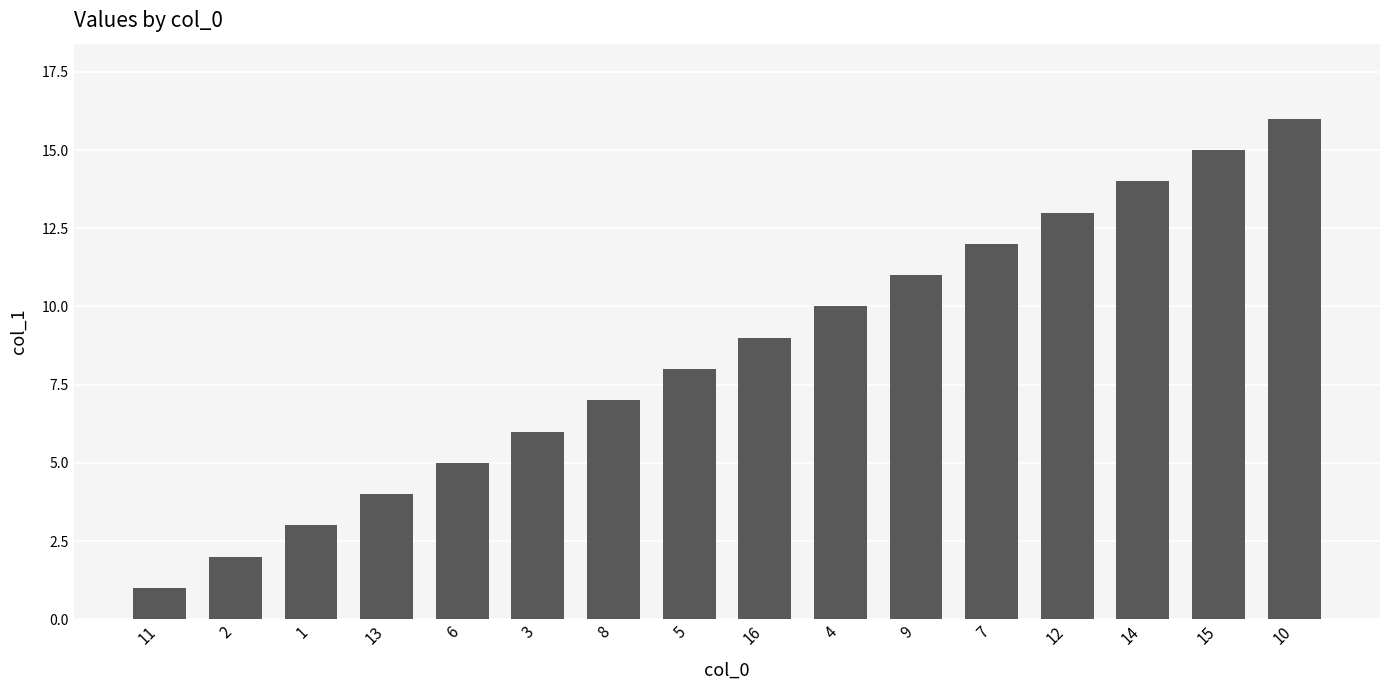

Rank the categories by value from lowest to highest.

11, 2, 1, 13, 6, 3, 8, 5, 16, 4, 9, 7, 12, 14, 15, 10